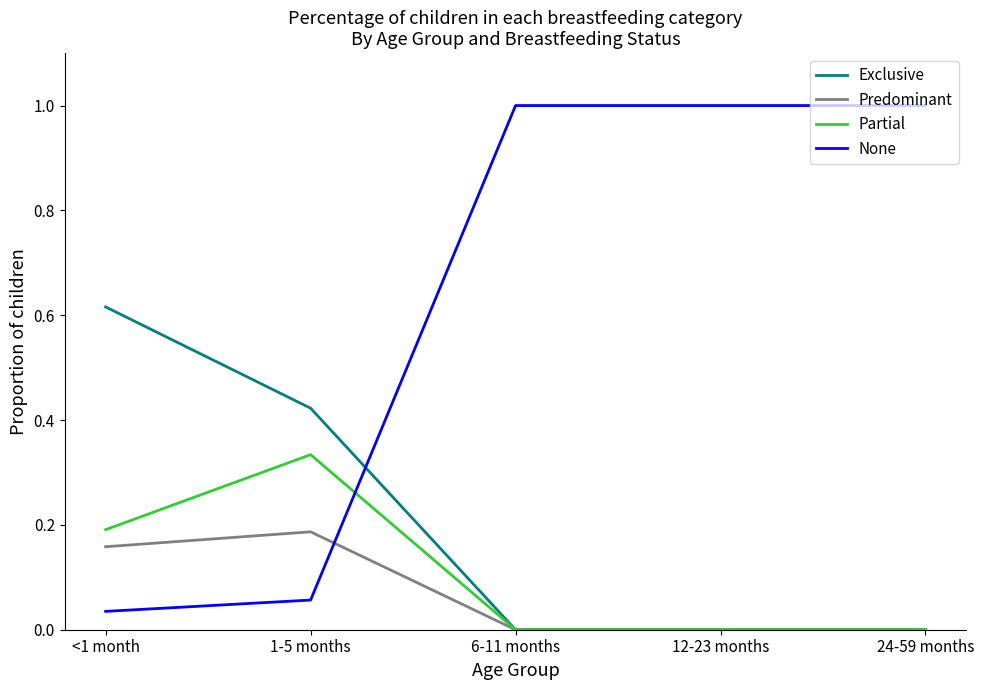

What is the greatest value displayed?

1.0